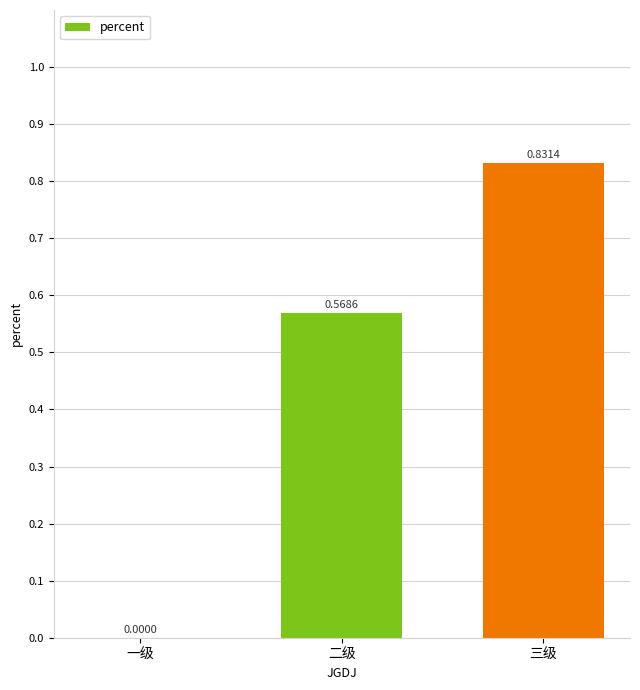

Where is the data nearest to the value 0?

一级